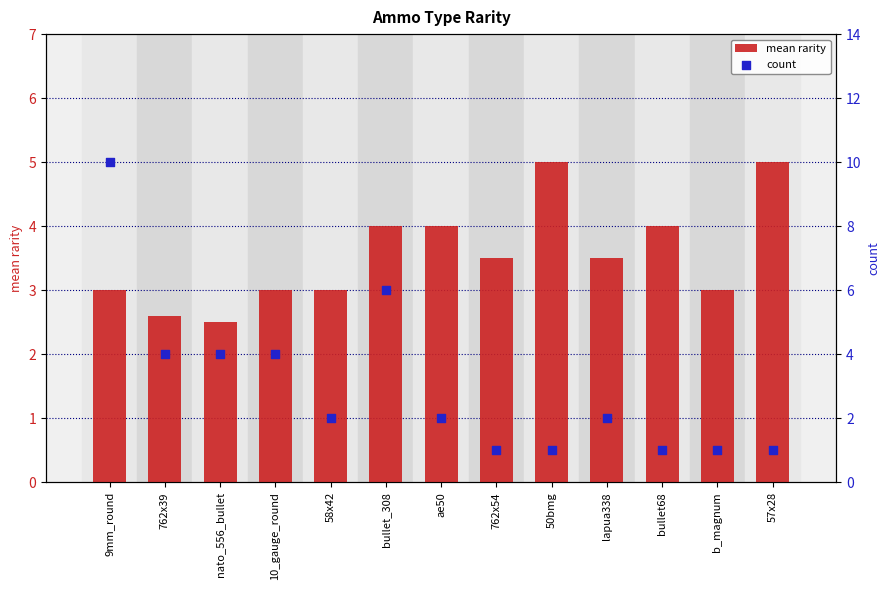

Which series contains the lowest Y value?

count